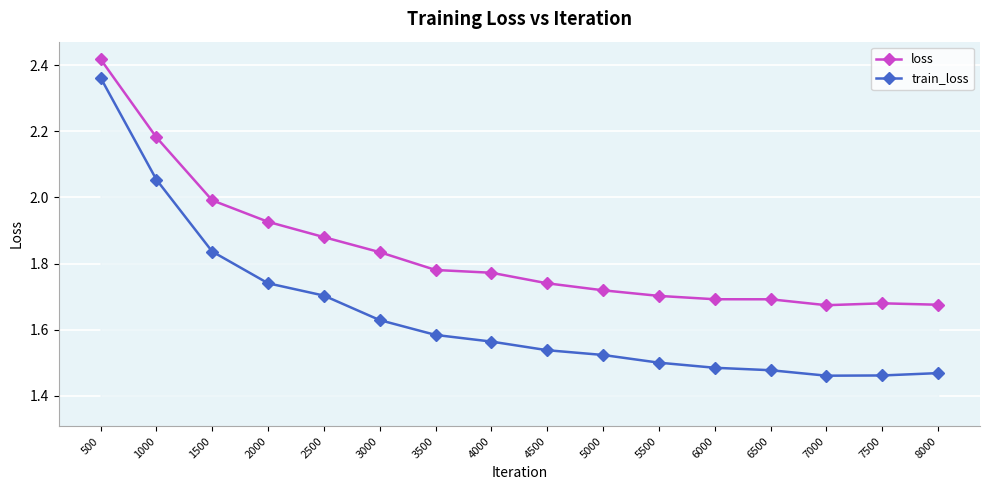

What is the sum of all train_loss values?

26.4